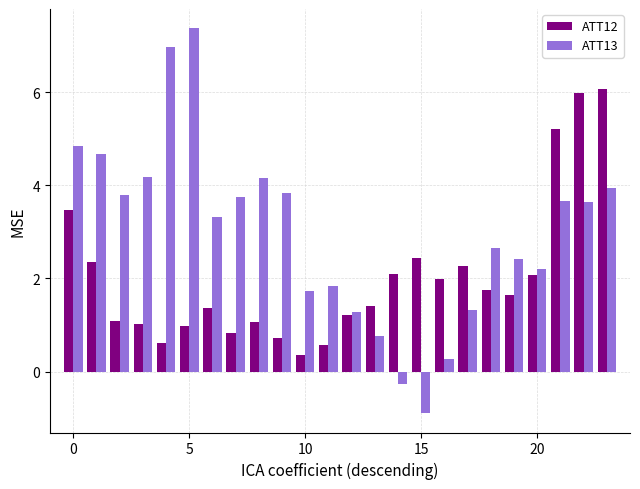

Rank the series by their maximum value, from lowest to highest.

ATT12, ATT13